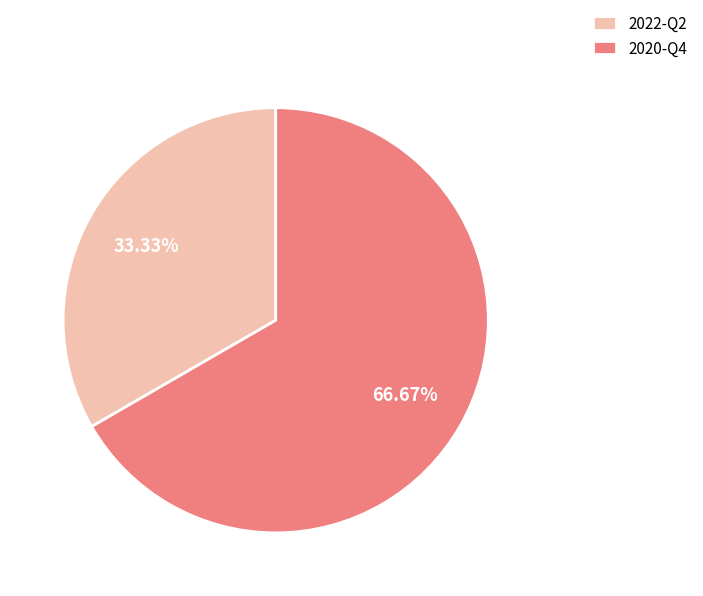

What percentage is the 2022-Q2 slice, to the nearest percent?

33%